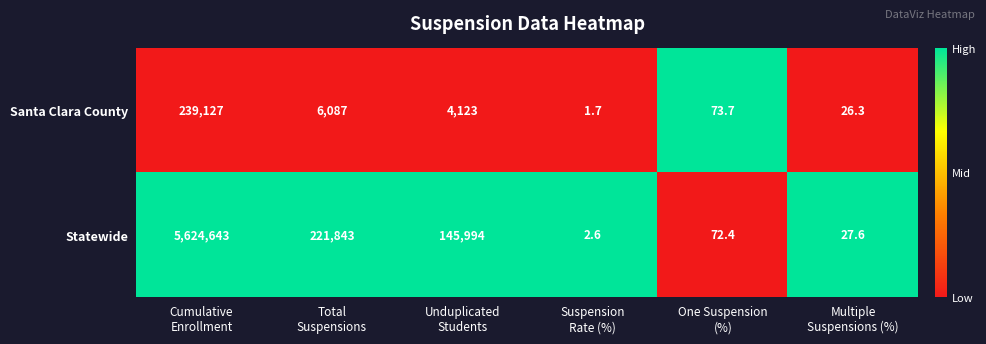

What is the total value across all series at Total
Suspensions?

227930.0